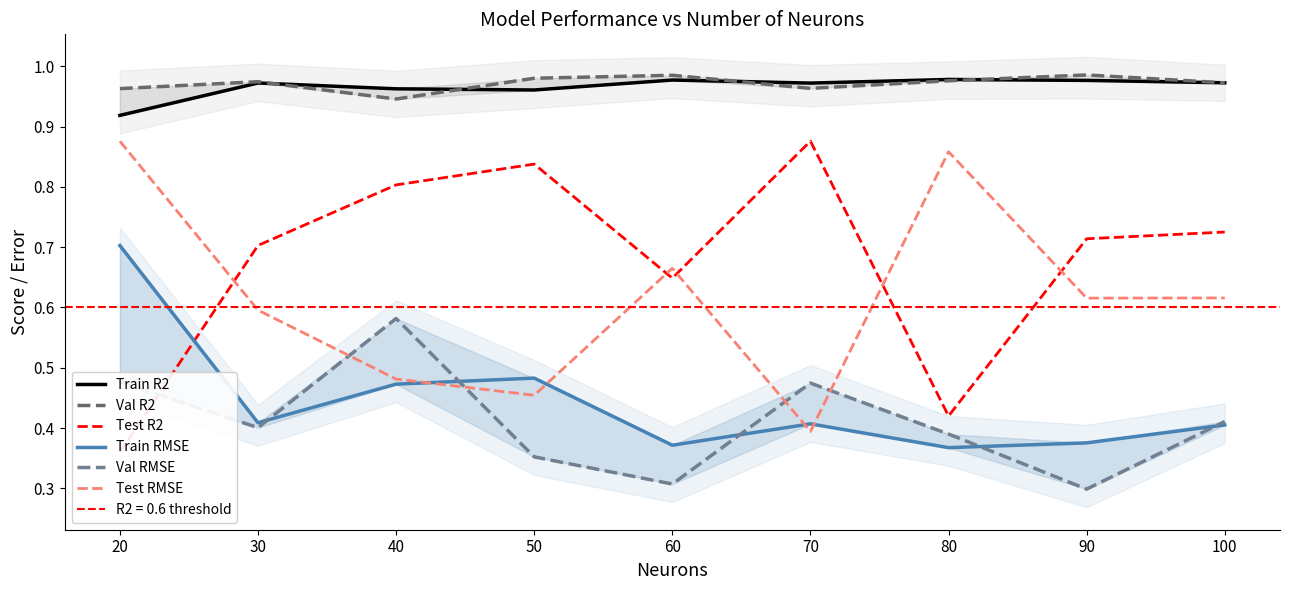

Between 30 and 50, which series saw the biggest shift?

Test RMSE